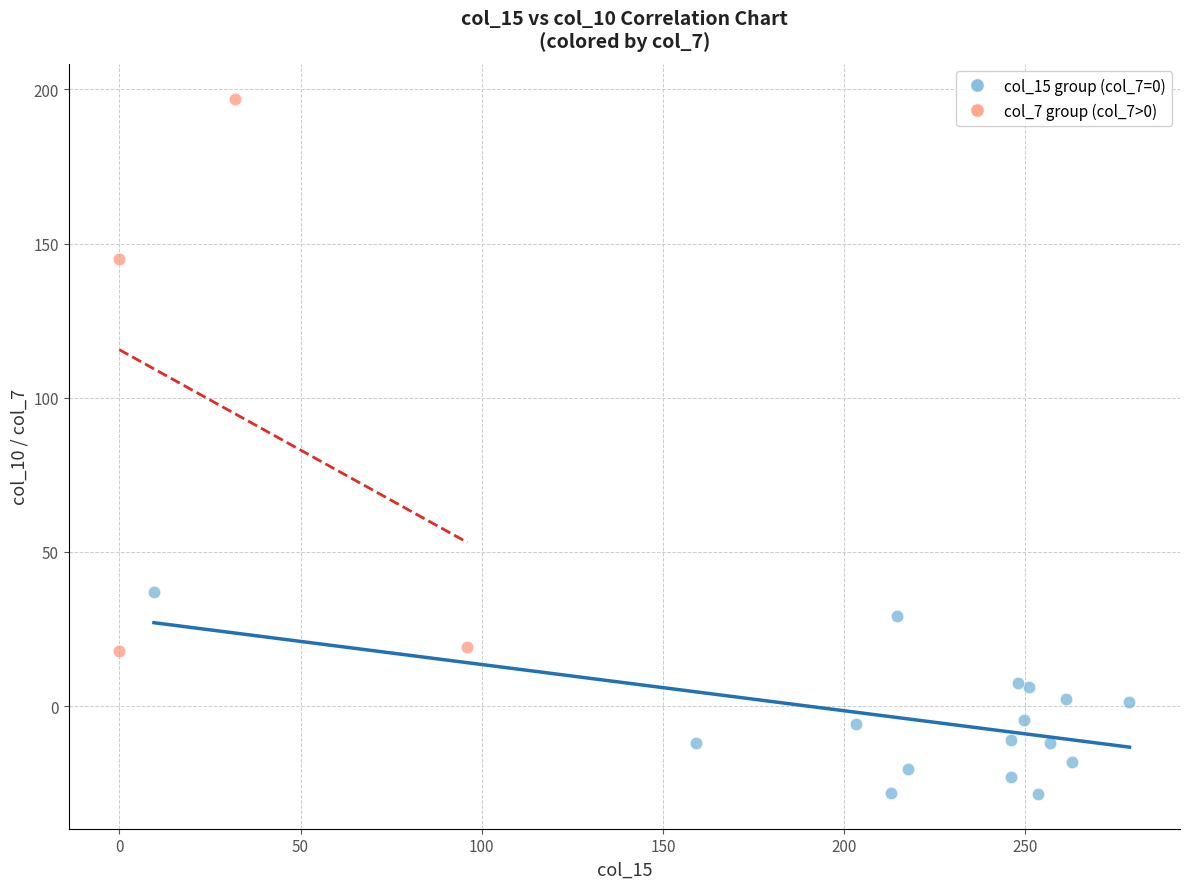

Which series reaches the maximum Y coordinate?

col_7 group (col_7>0)